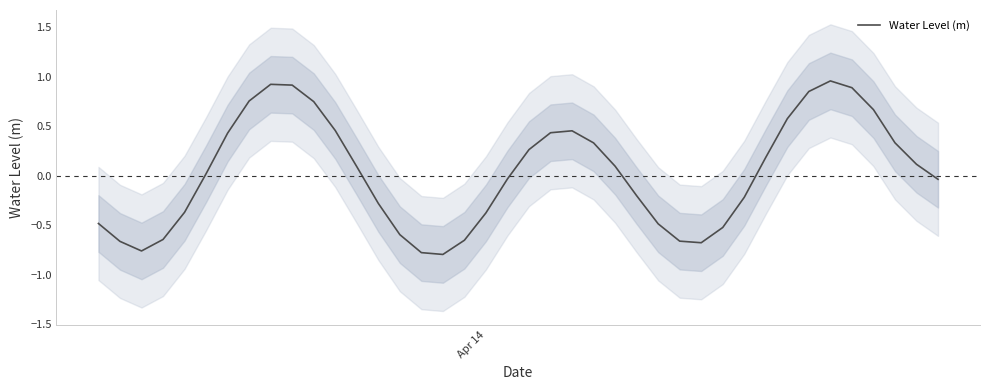

Does the chart display data point markers on the line(s)?

No